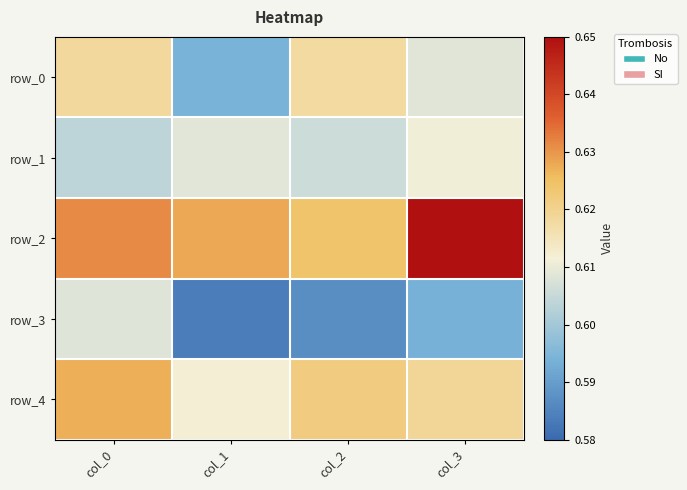

At col_3, list the series in order from smallest to largest.

row_3, row_0, row_1, row_4, row_2